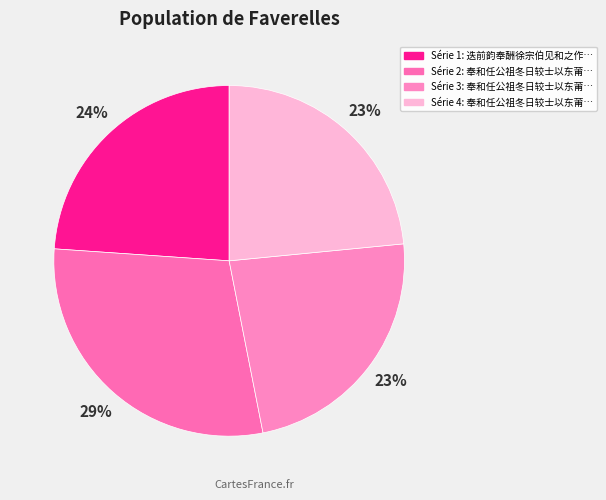

Is there a majority slice in this chart?

No